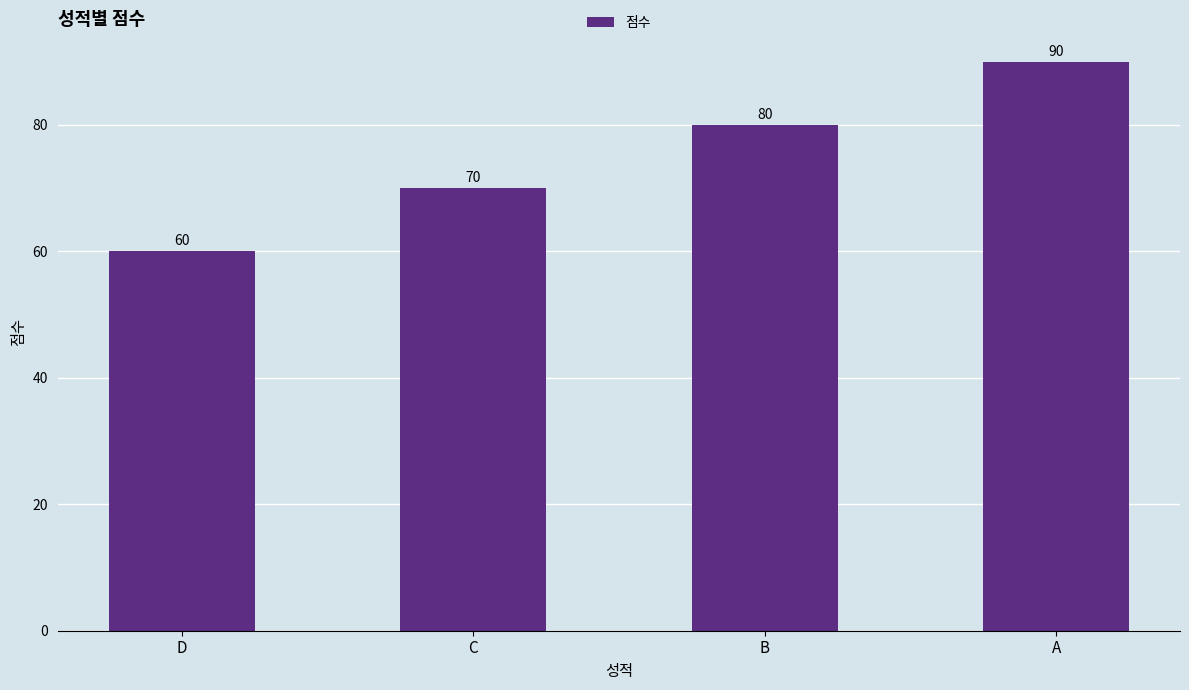

Where is the data nearest to the value 75?

C